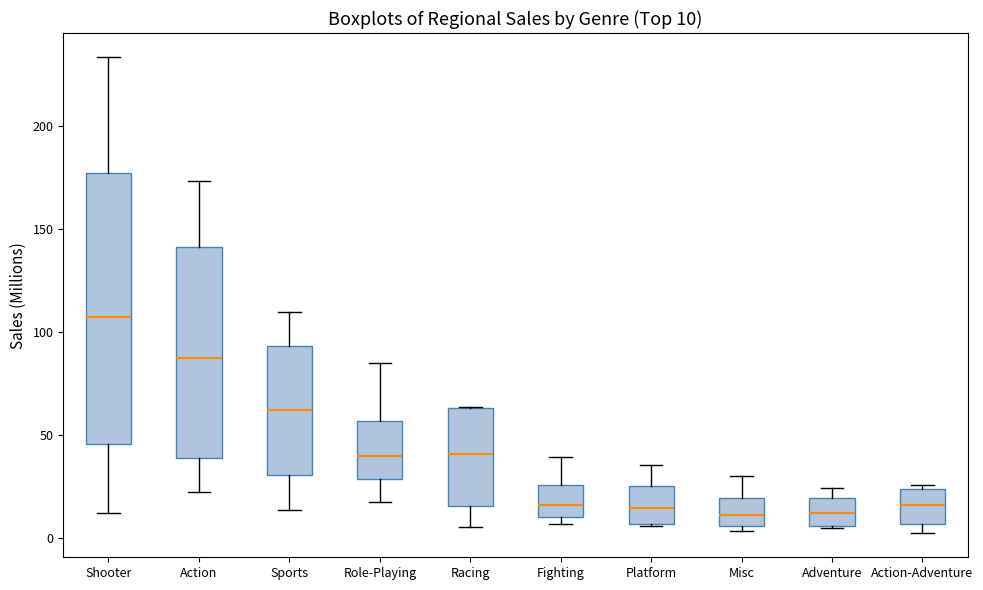

Which box is the tallest, from its lower edge to its upper edge?

Shooter